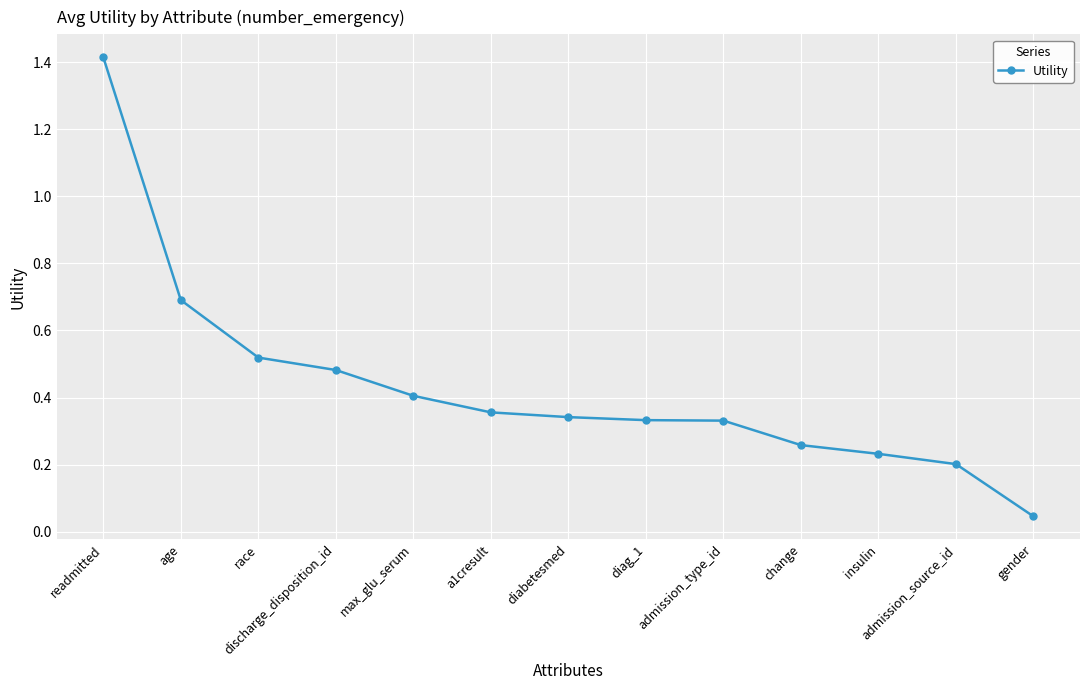

What is the maximum value shown in the chart?

1.4